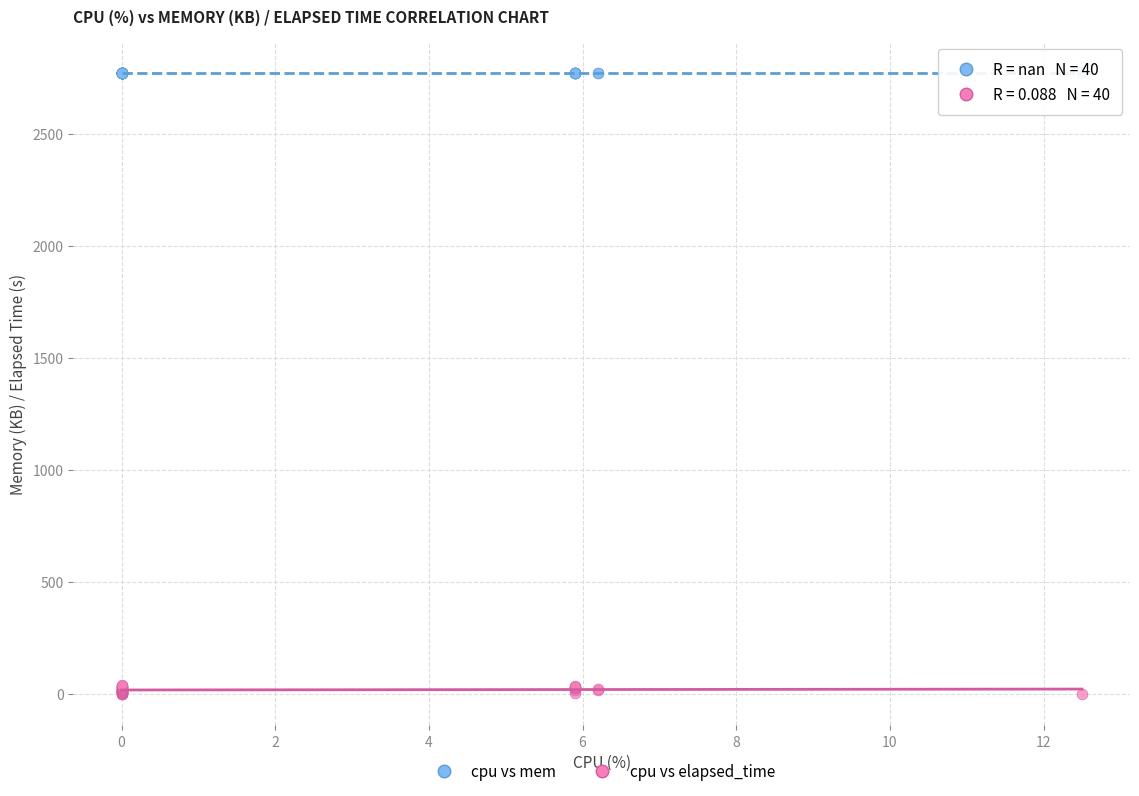

Which series reaches the minimum Y coordinate?

cpu vs elapsed_time